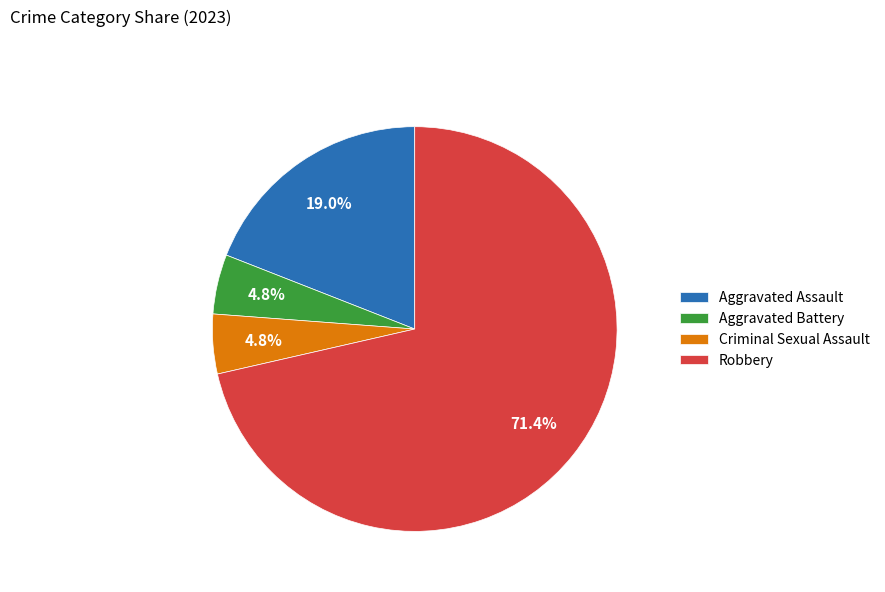

Combined, do Aggravated Battery and Robbery account for over 50%?

Yes